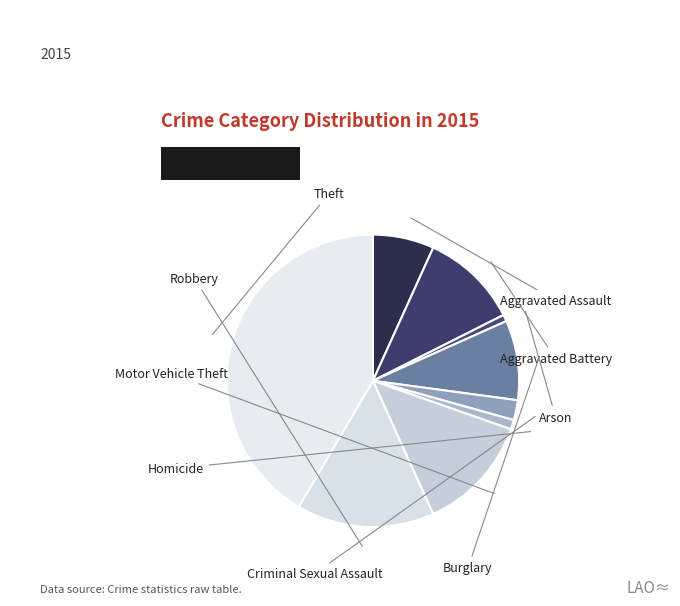

Is it true that Homicide is 11% of the pie?

False